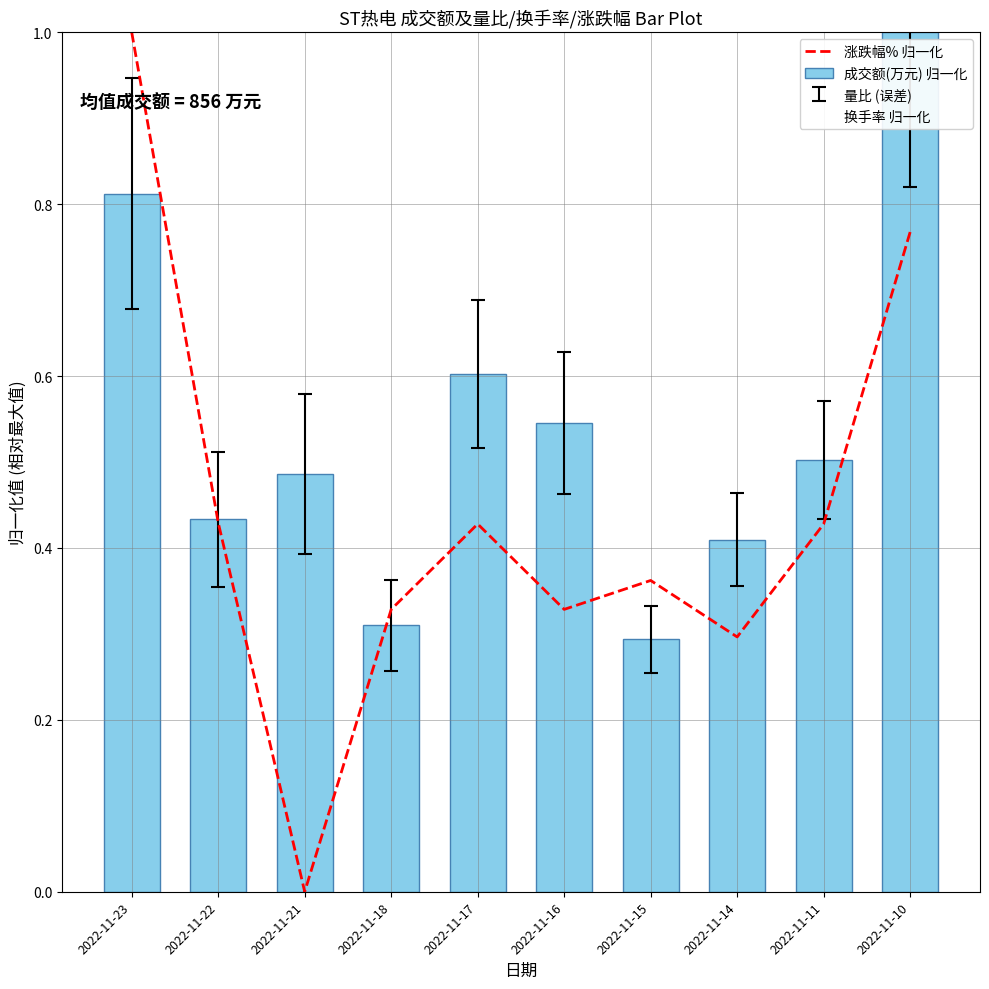

Reading left to right, what are all the values shown in this chart?

涨跌幅% 归一化: 2022-11-23=1.0	2022-11-22=0.4	2022-11-21=0.0	2022-11-18=0.3	2022-11-17=0.4	2022-11-16=0.3	2022-11-15=0.4	2022-11-14=0.3	2022-11-11=0.4	2022-11-10=0.8
成交额(万元) 归一化: 2022-11-23=0.8	2022-11-22=0.4	2022-11-21=0.5	2022-11-18=0.3	2022-11-17=0.6	2022-11-16=0.5	2022-11-15=0.3	2022-11-14=0.4	2022-11-11=0.5	2022-11-10=1.0